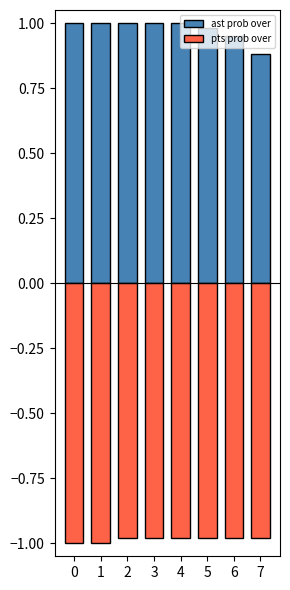

What is the difference between the maximum and minimum values in the ast prob over series?

0.1